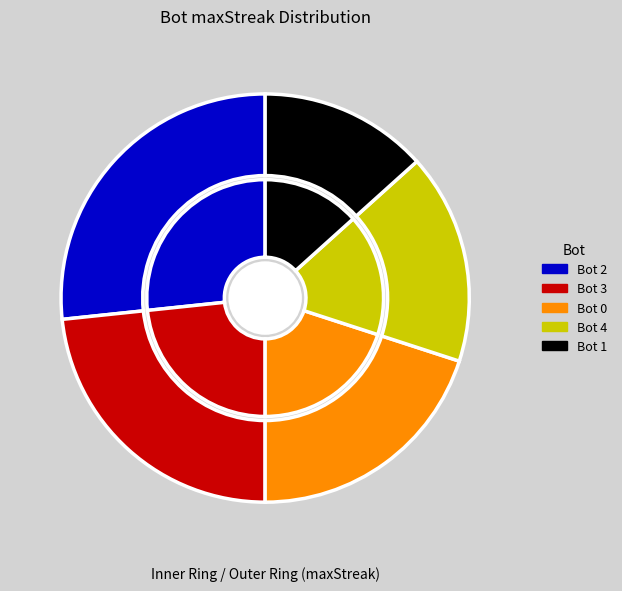

The 4 slice represents 17% of the pie. True or false?

True